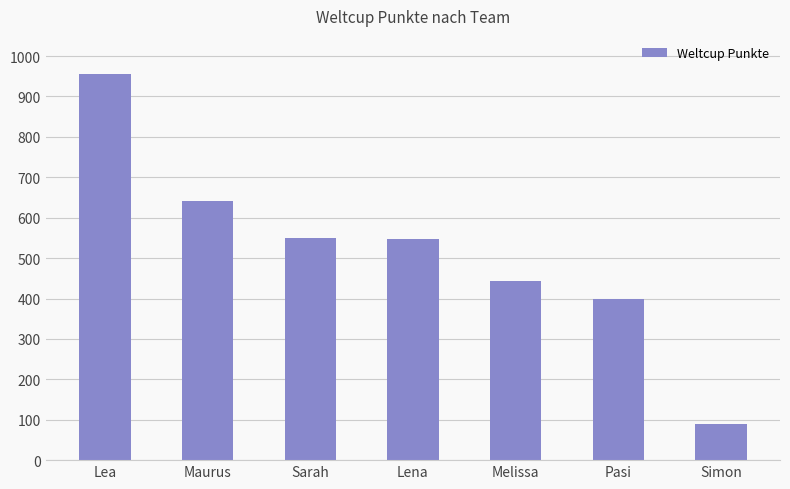

Is it true that the value at Sarah is 160?

False